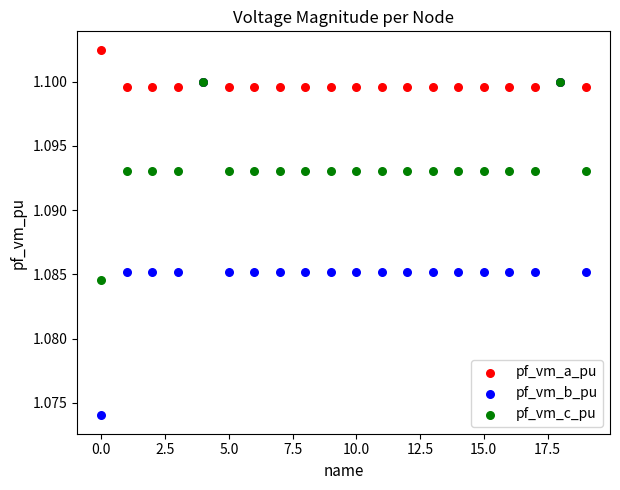

What are all the series names shown in the legend?

pf_vm_a_pu, pf_vm_b_pu, pf_vm_c_pu